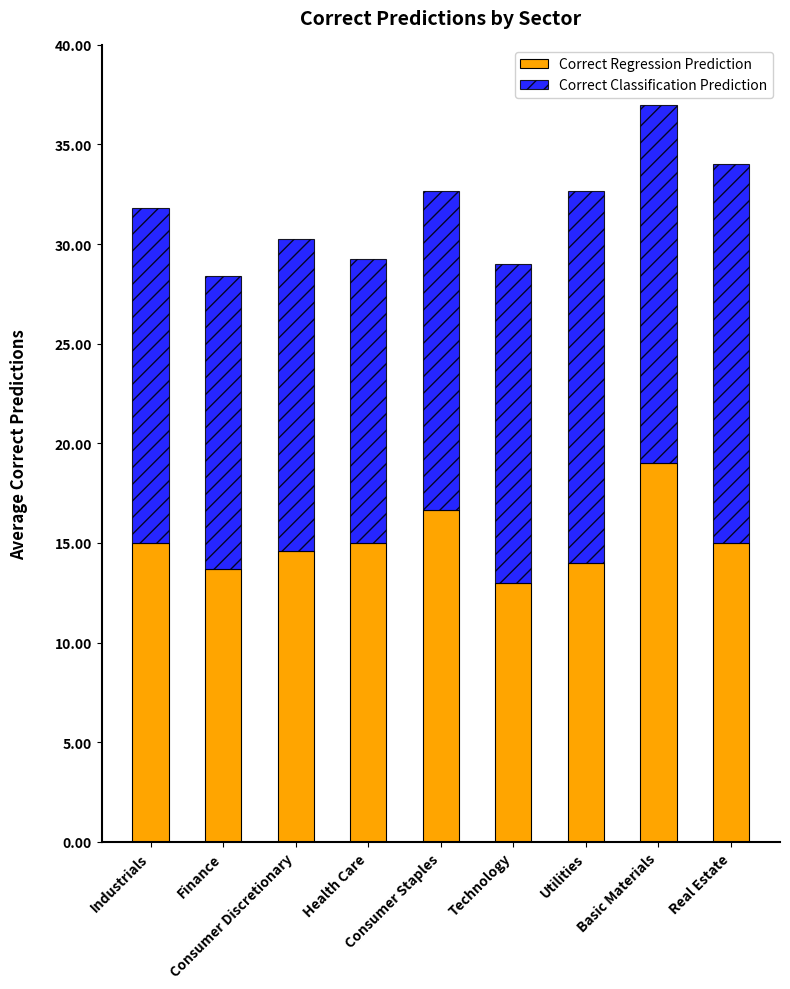

What is the maximum value for Correct Regression Prediction?

19.0